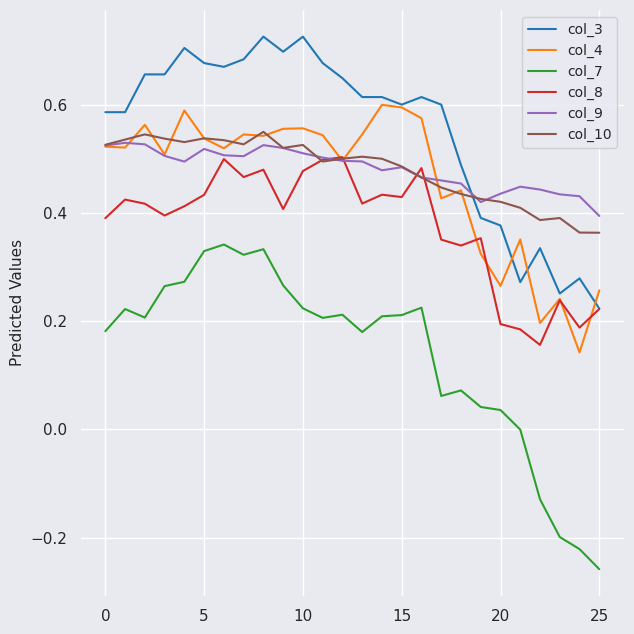

True or false: col_7 and col_8 cross at least once.

False